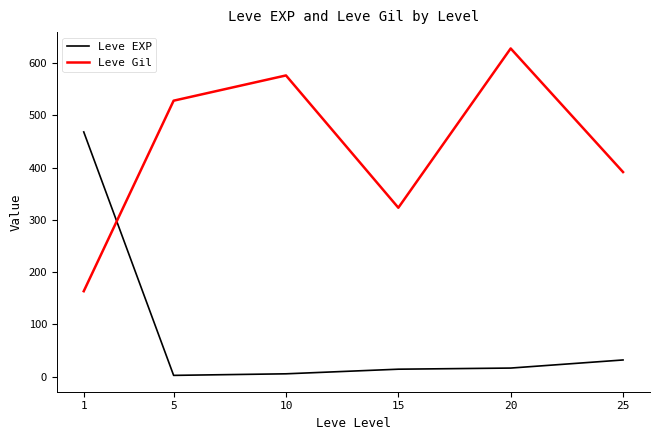

Is the value of Leve EXP at 15 greater than the value of Leve Gil at 5?

No